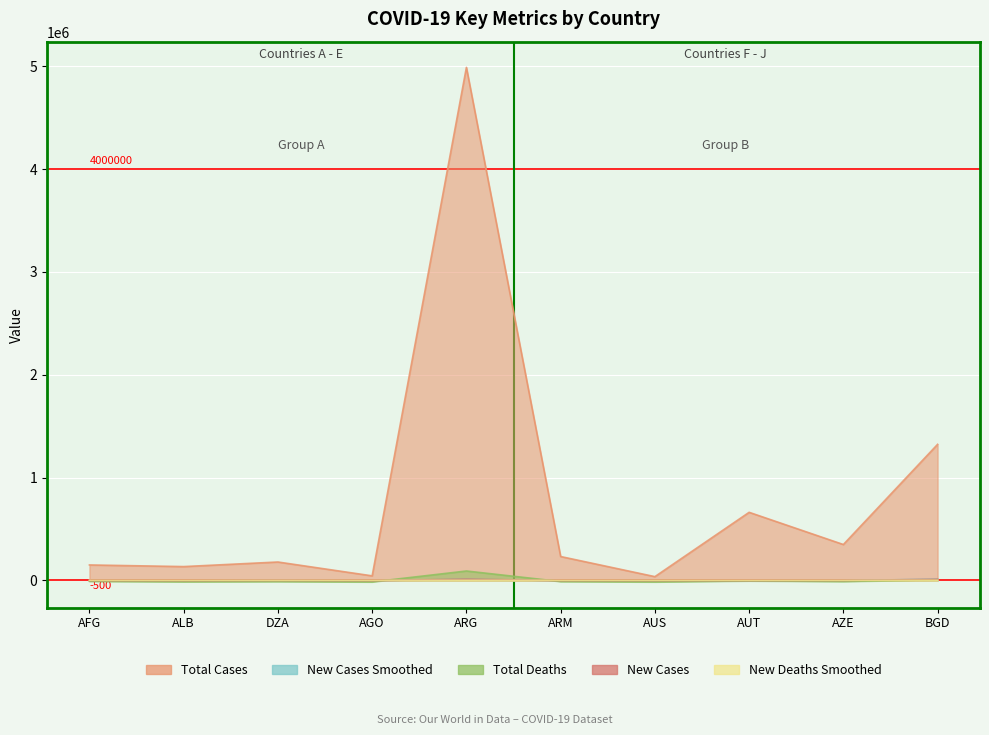

What is the difference between the maximum and second lowest values in the New Deaths Smoothed series?

271.7